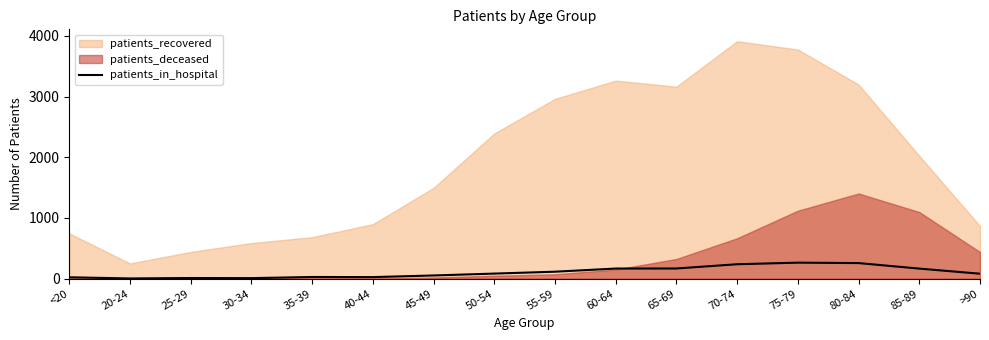

Which category has the lowest value across all series?

20-24